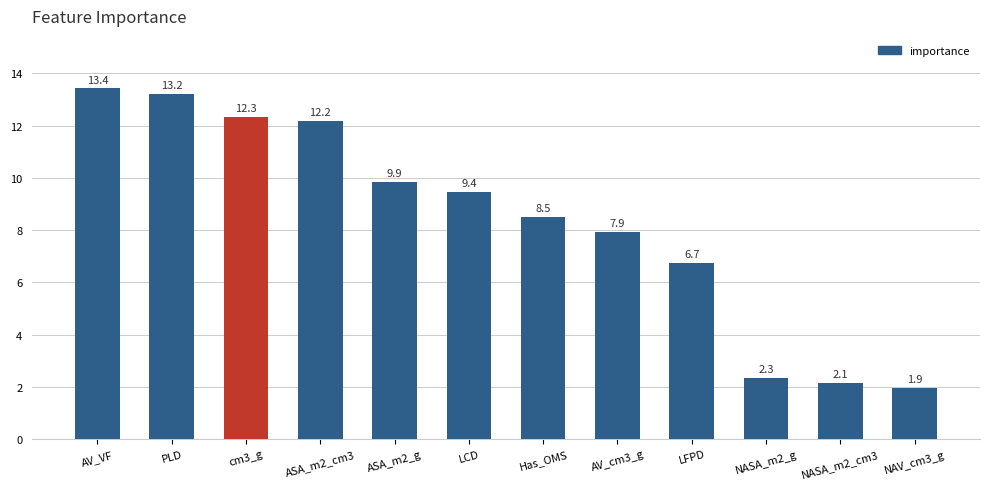

Rank the categories by value from highest to lowest.

AV_VF, PLD, cm3_g, ASA_m2_cm3, ASA_m2_g, LCD, Has_OMS, AV_cm3_g, LFPD, NASA_m2_g, NASA_m2_cm3, NAV_cm3_g